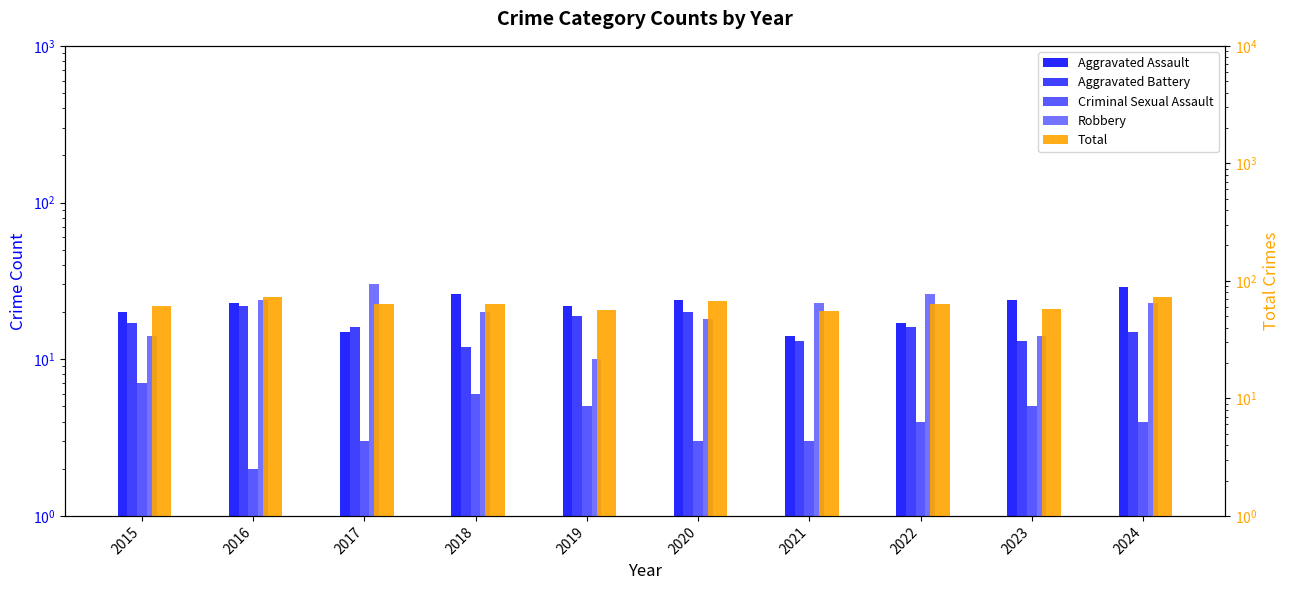

Which series has the largest total across all categories?

Total